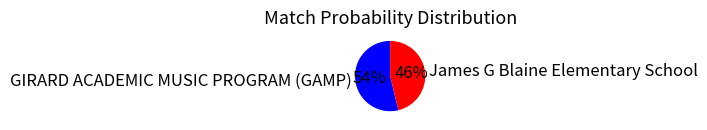

Does any single category account for the majority?

Yes